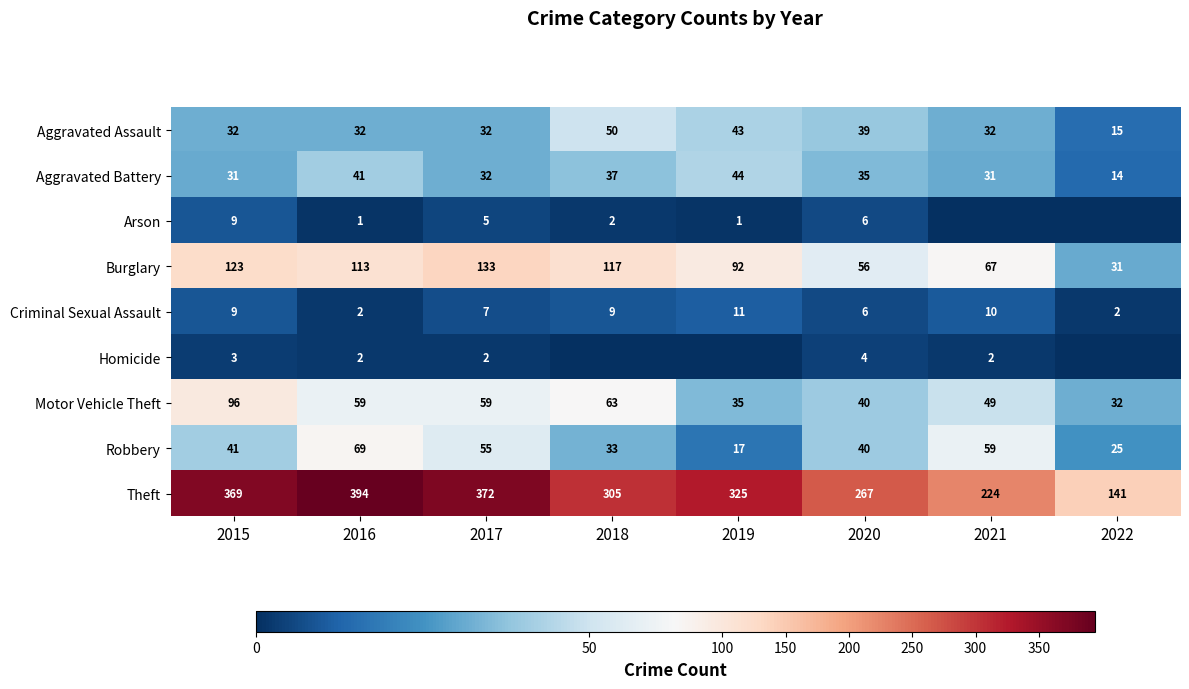

At which label does Aggravated Battery first exceed 35?

2016